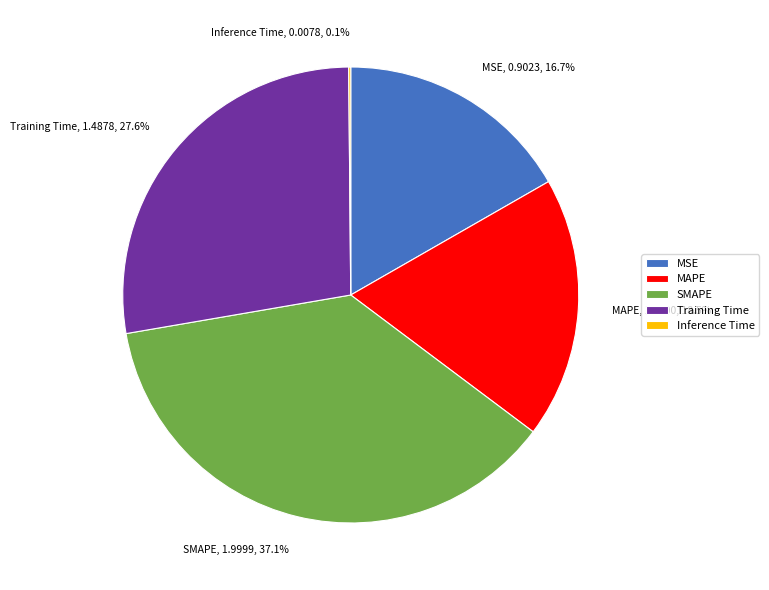

Is there a majority slice in this chart?

No